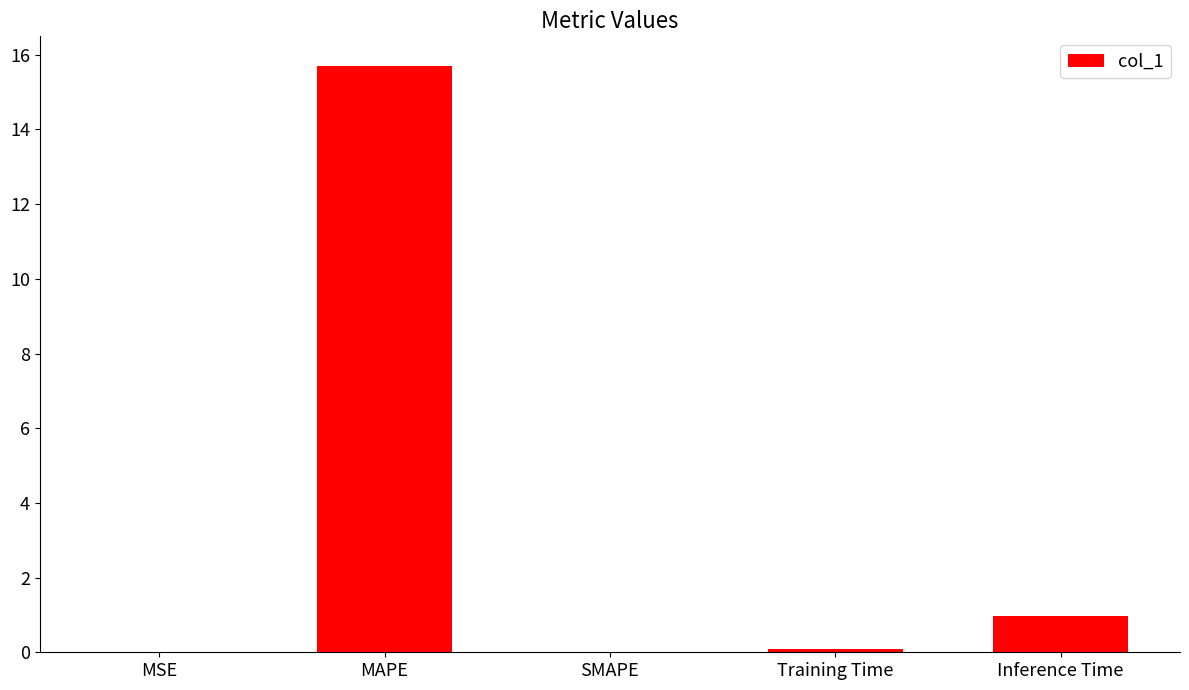

What is the greatest value displayed?

15.7